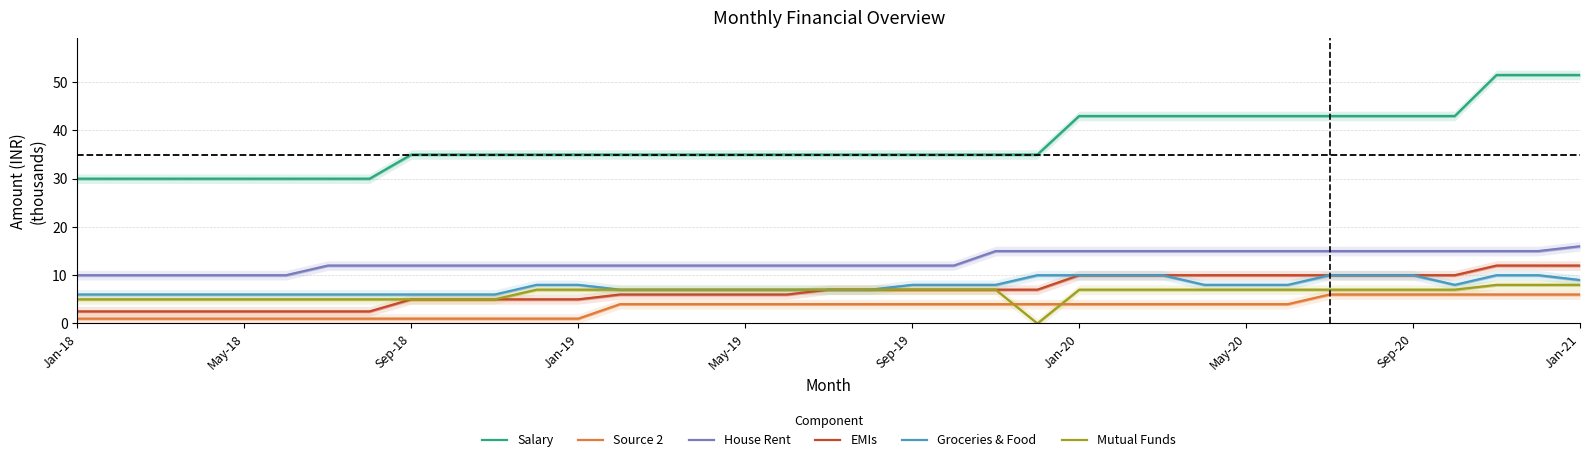

How many categories are shown in the chart?

37